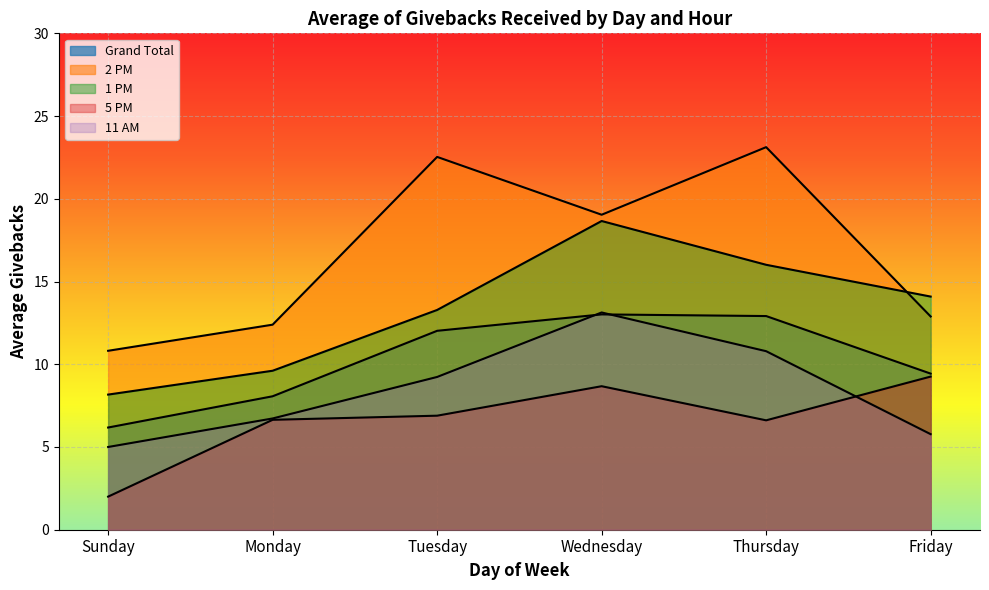

Where does the 11 AM series first go above 9?

Tuesday